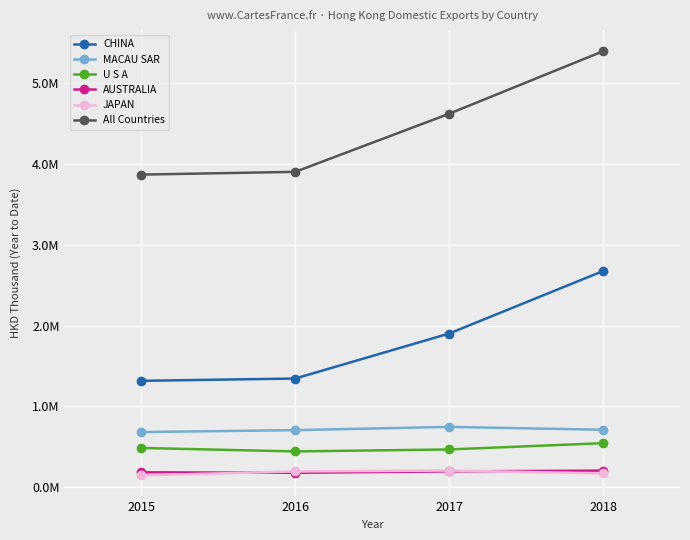

Is the value of JAPAN at 2015 greater than the value of AUSTRALIA at 2017?

No